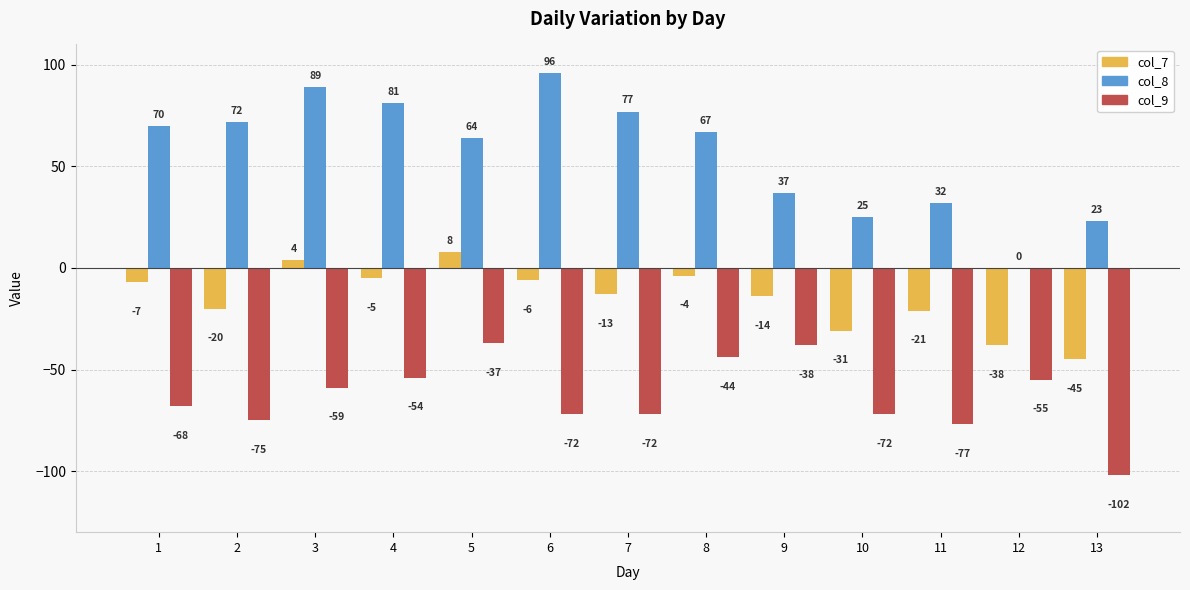

Between 10 and 11, which series saw the biggest shift?

col_7